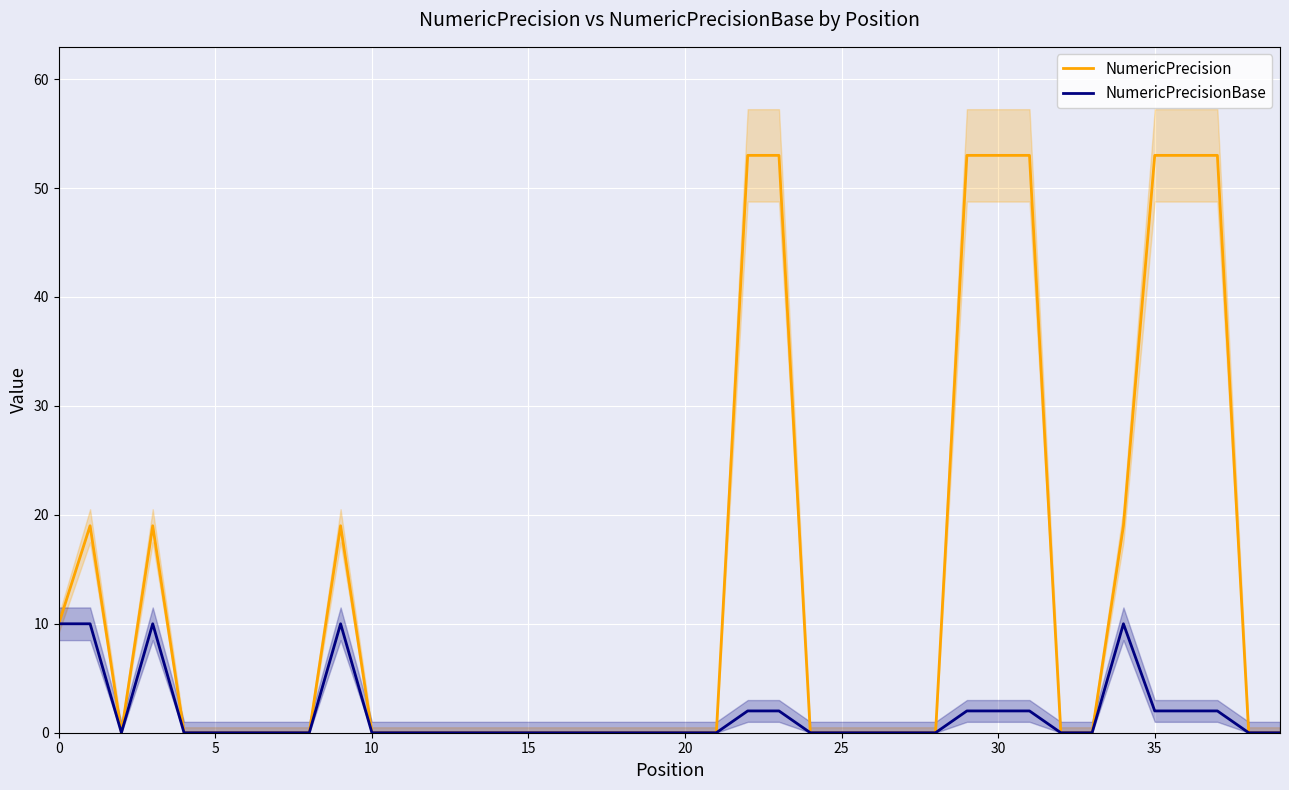

Between 12 and 29, which is larger?

29